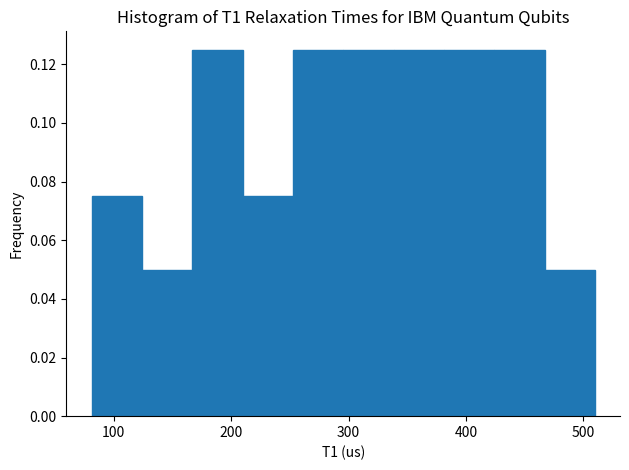

Reading left to right, transcribe this chart: for each bar, give the range it covers on the x-axis and its height. Neither the bar edges nor the heights are printed on the chart, so give them approximately, as read against the axes.

80 to 120: 0.076
120 to 170: 0.050
170 to 210: 0.126
210 to 250: 0.076
250 to 300: 0.126
300 to 340: 0.126
340 to 380: 0.126
380 to 420: 0.126
420 to 470: 0.126
470 to 510: 0.050